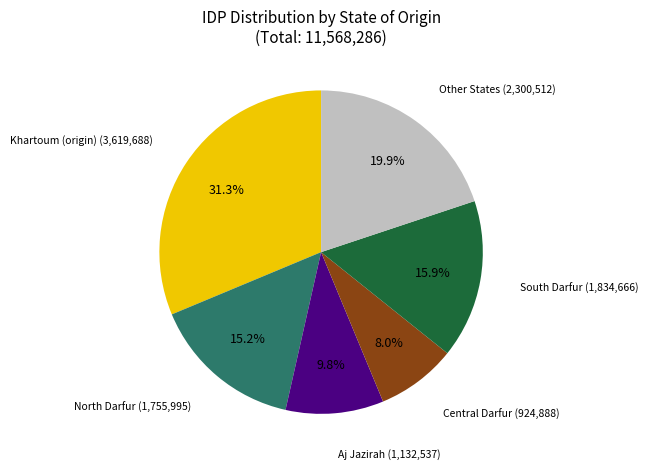

Does any single category account for the majority?

No